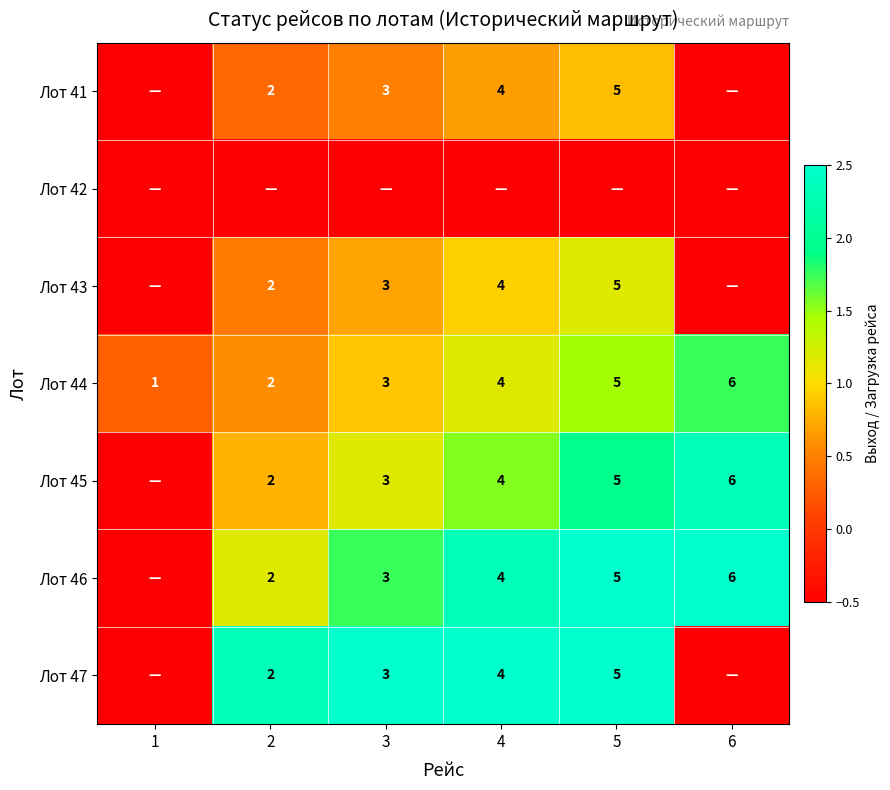

The value of Лот 46 at 6 is 10.3. True or false?

False